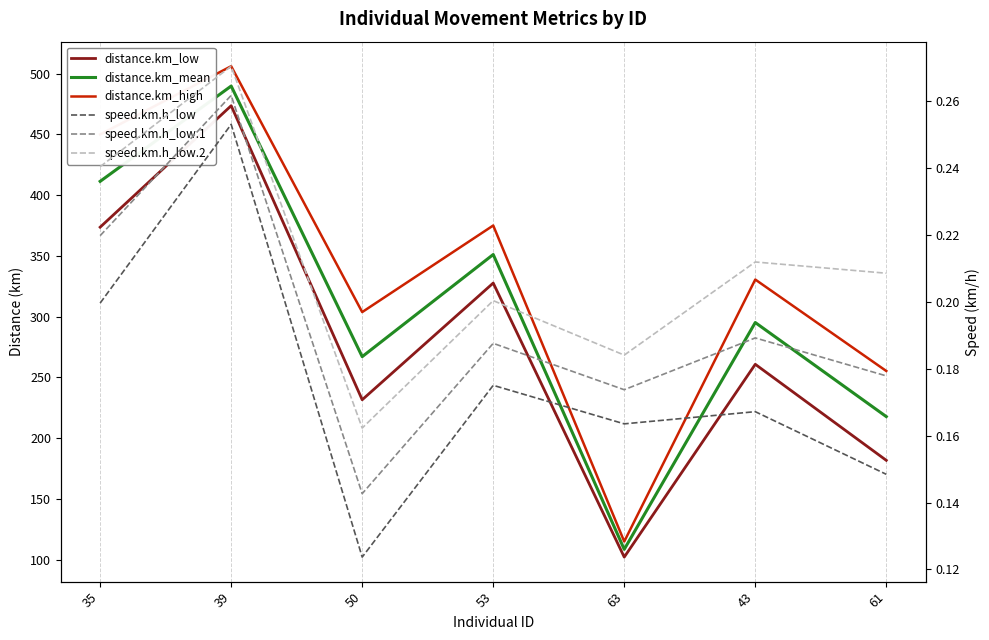

Rank the series by their maximum value, from highest to lowest.

distance.km_high, distance.km_mean, distance.km_low, speed.km.h_low.2, speed.km.h_low.1, speed.km.h_low